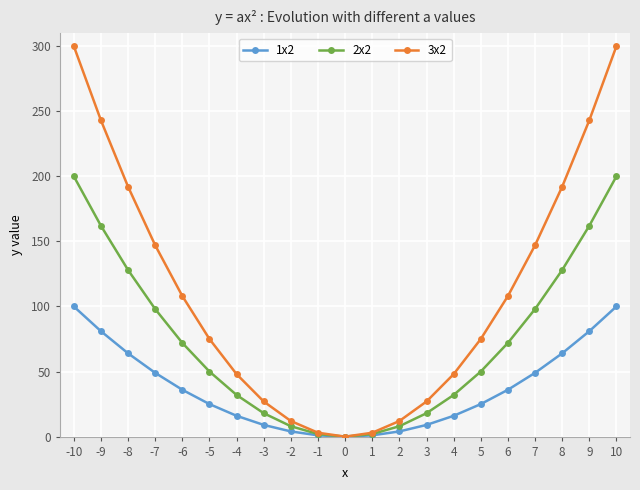

Rank the series by their average value, from lowest to highest.

1x2, 2x2, 3x2